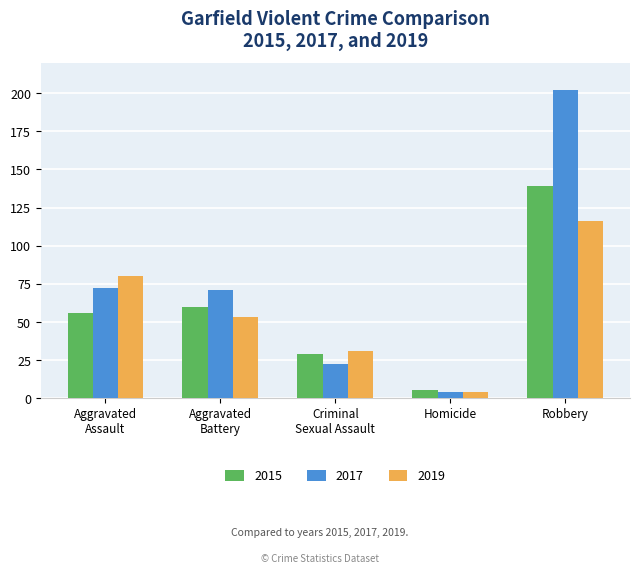

What is the spread (max minus min) of values at Robbery?

86